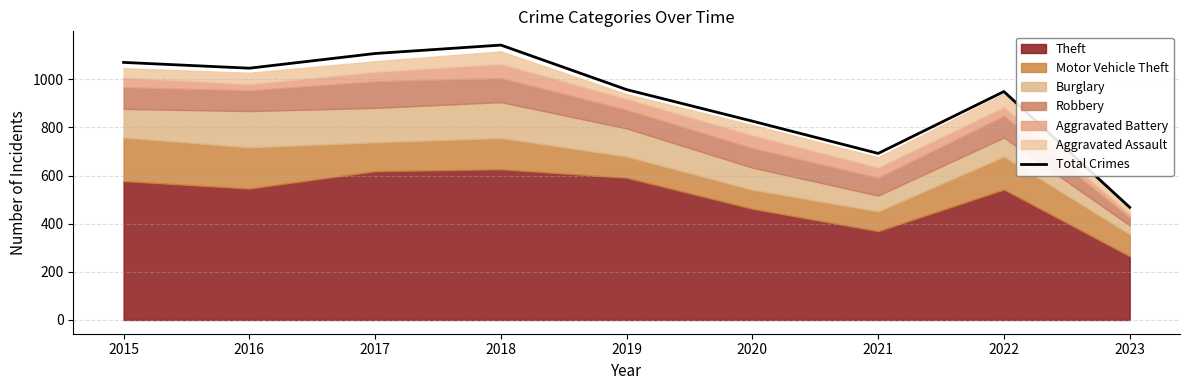

Reading right to left, transcribe all the data shown in this chart.

2023=468	2022=949	2021=692	2020=826	2019=957	2018=1142	2017=1107	2016=1046	2015=1070